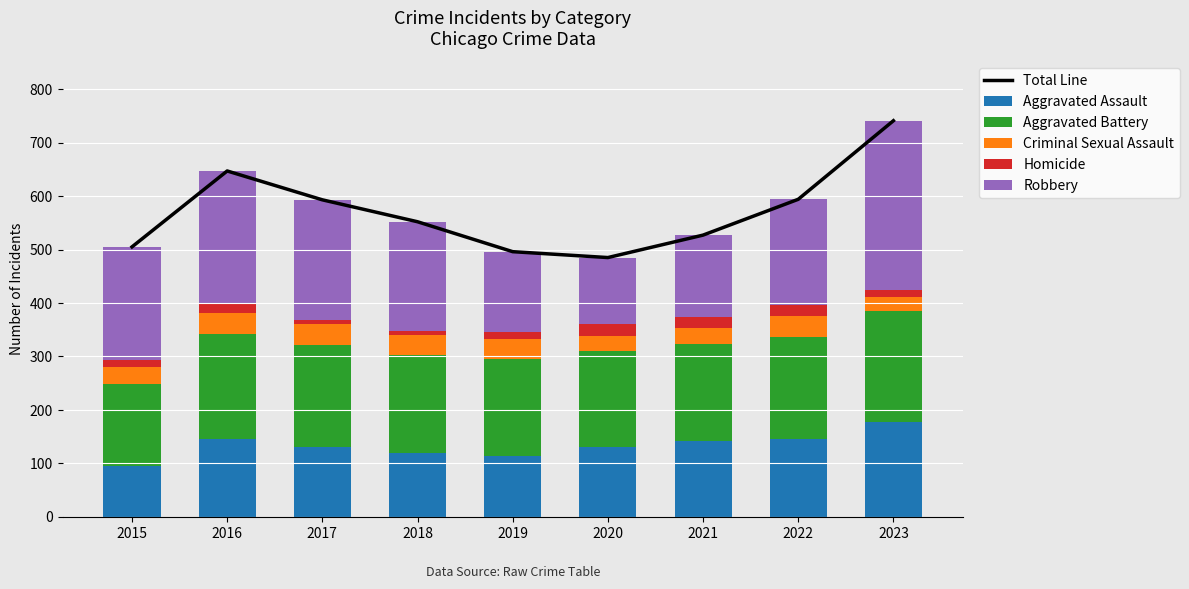

Rank the series at 2019 from highest to lowest value.

Total Line, Aggravated Battery, Robbery, Aggravated Assault, Criminal Sexual Assault, Homicide